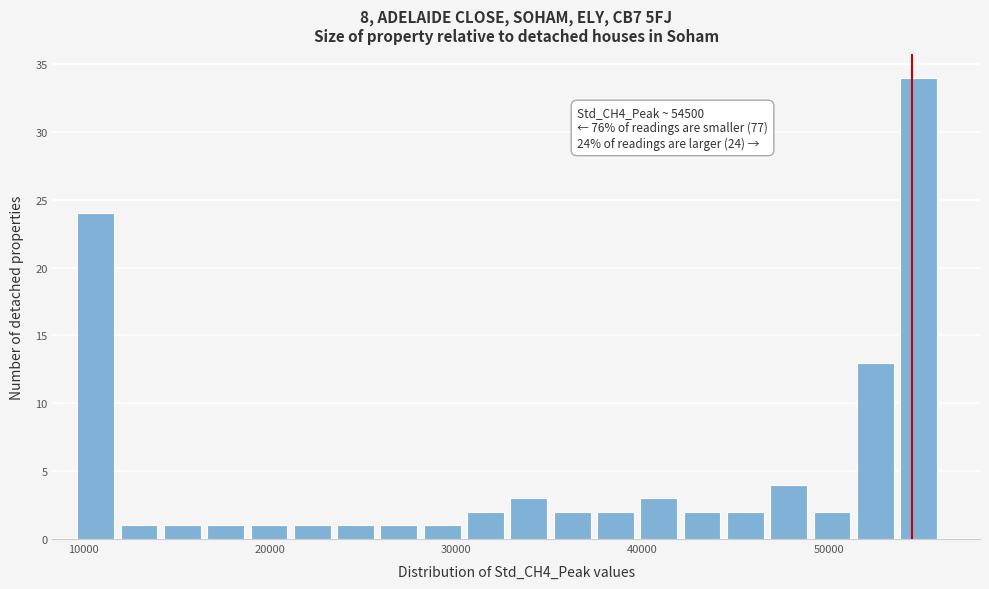

Around what value on the x-axis is the tallest bar? Give the approximate position of its centre, as read against the axis.

55000